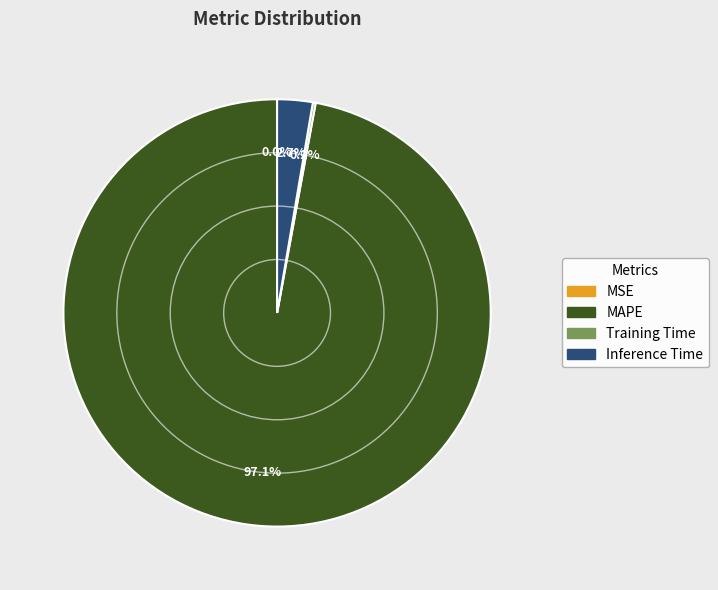

True or false: Inference Time accounts for 11% of the total.

False